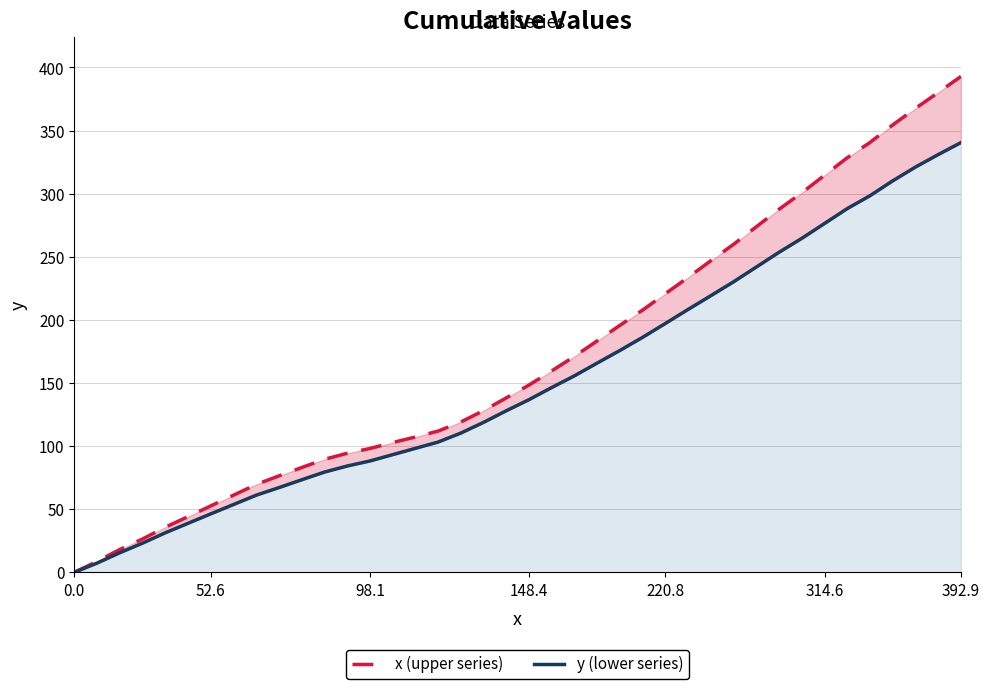

Which series has the widest spread of values?

x (upper series)